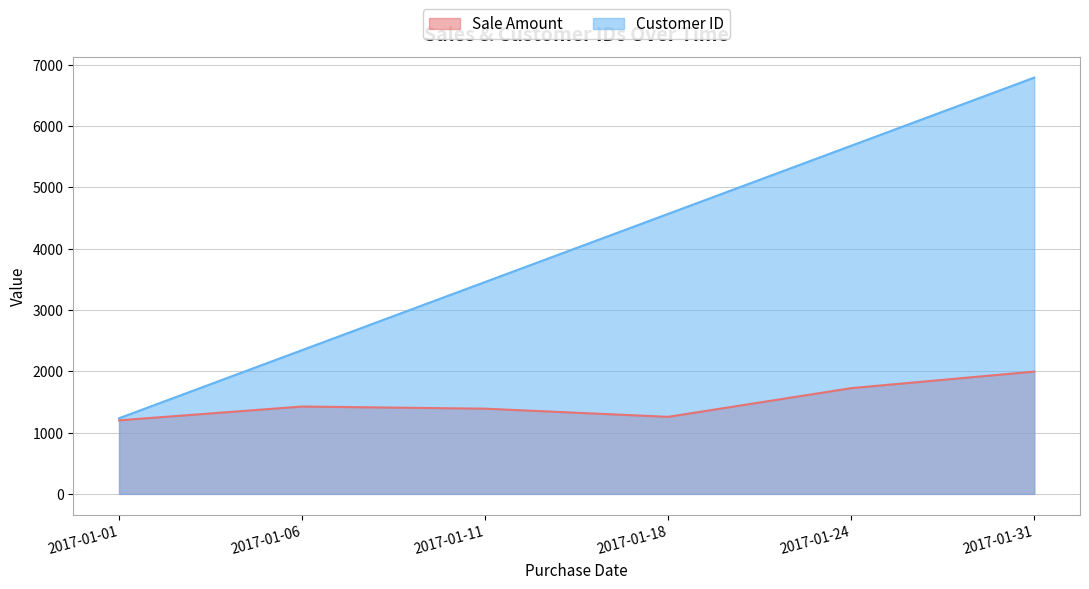

Where does the Sale Amount series first go above 1425?

2017-01-24